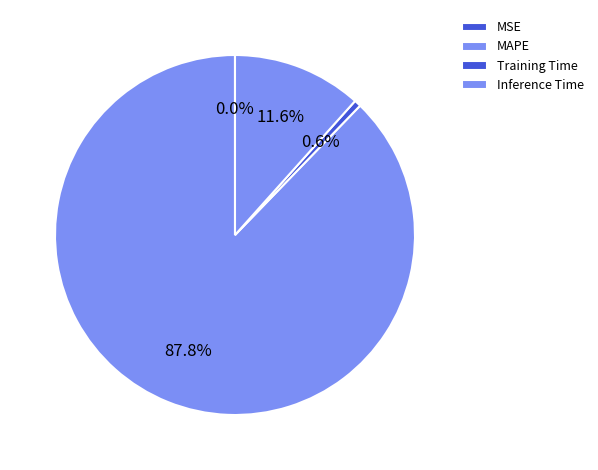

Which category has the biggest portion of the pie?

MAPE